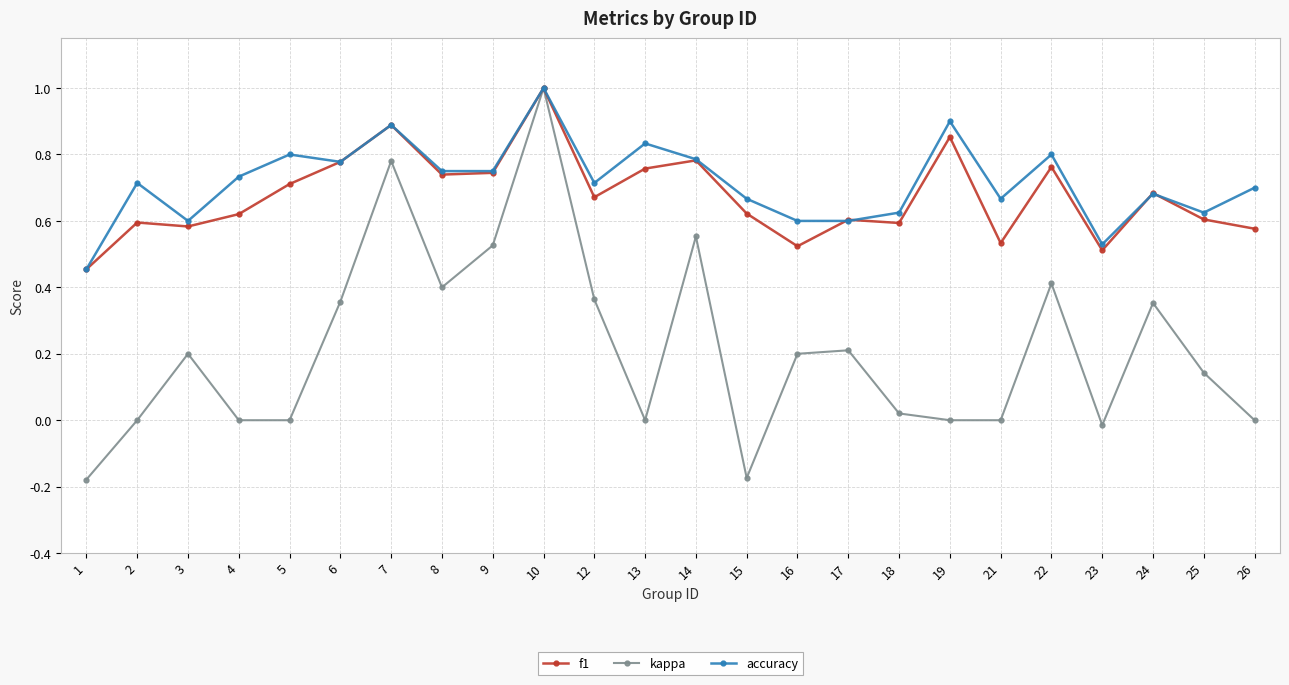

At which category does kappa reach its first local peak?

3